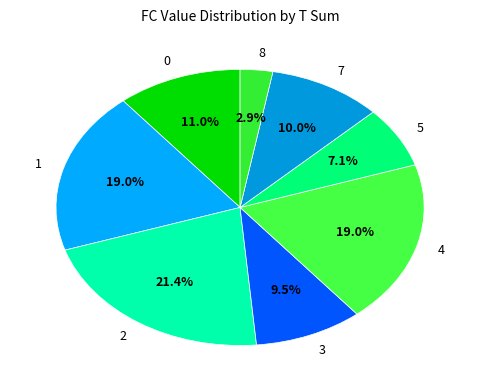

How much of the chart is everything except 3?

90.5%